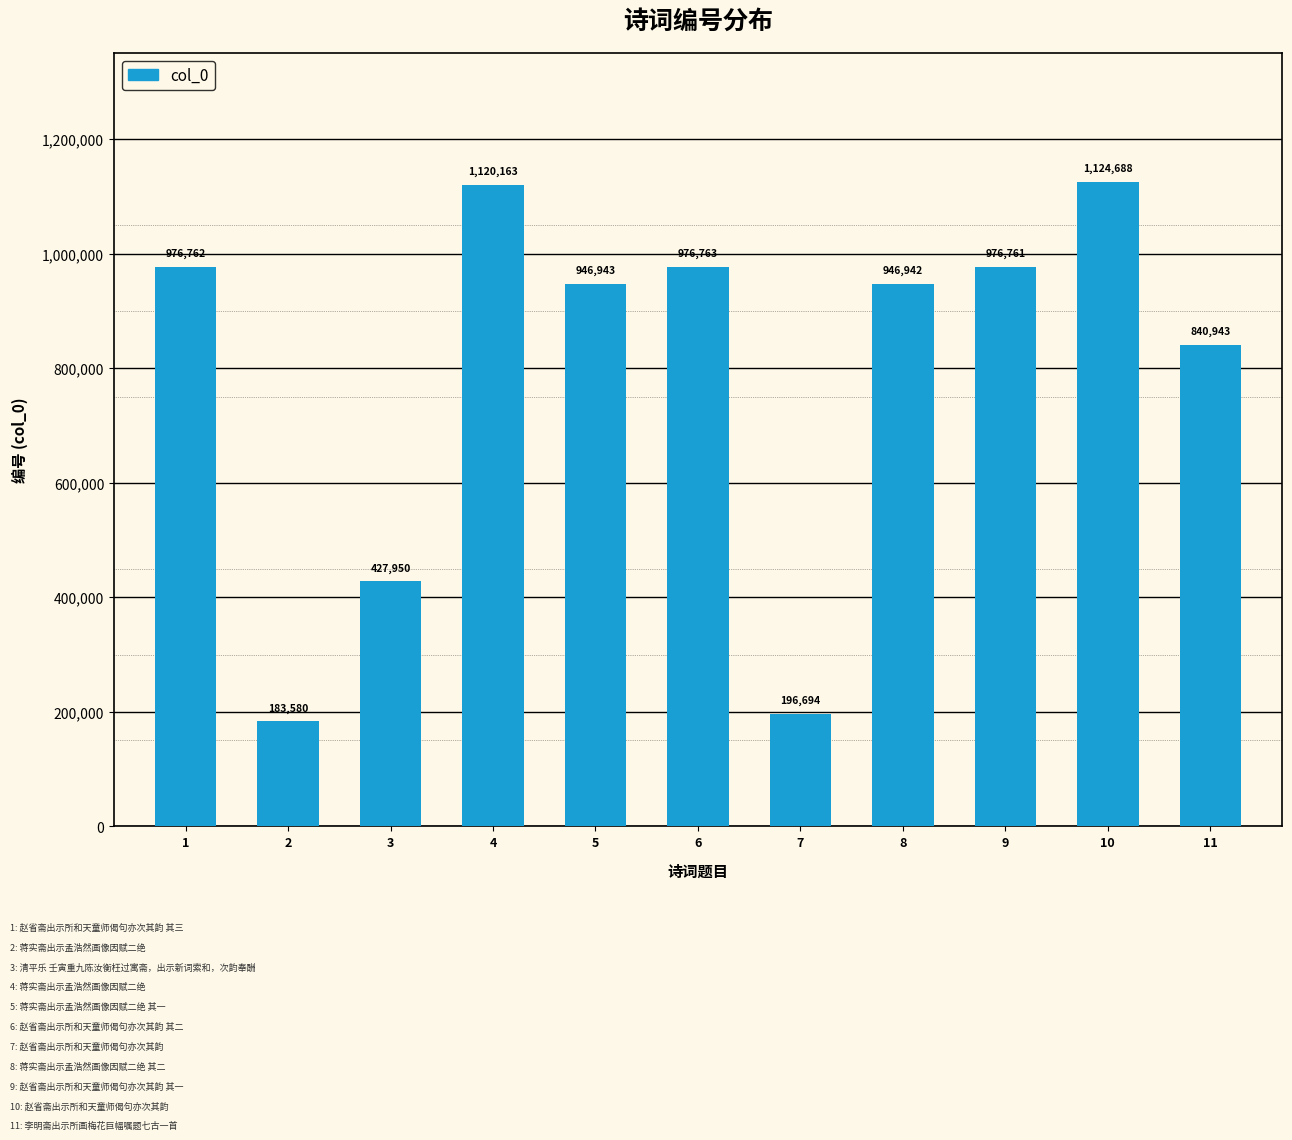

What is the difference between the values at 11 and 7?

644249